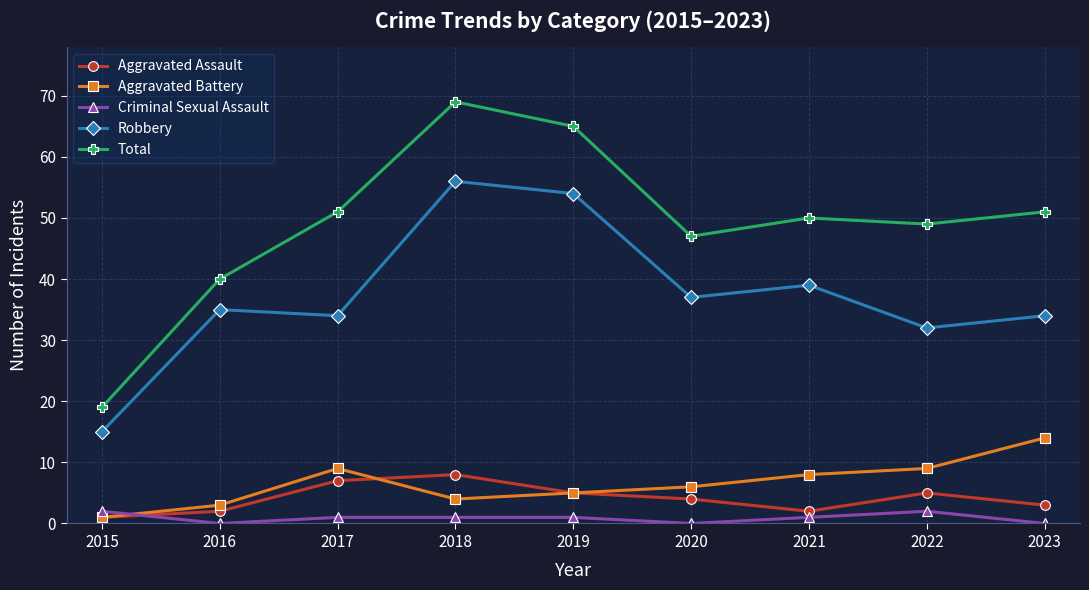

True or false: Aggravated Battery has more than 2 points higher than both neighbors.

False